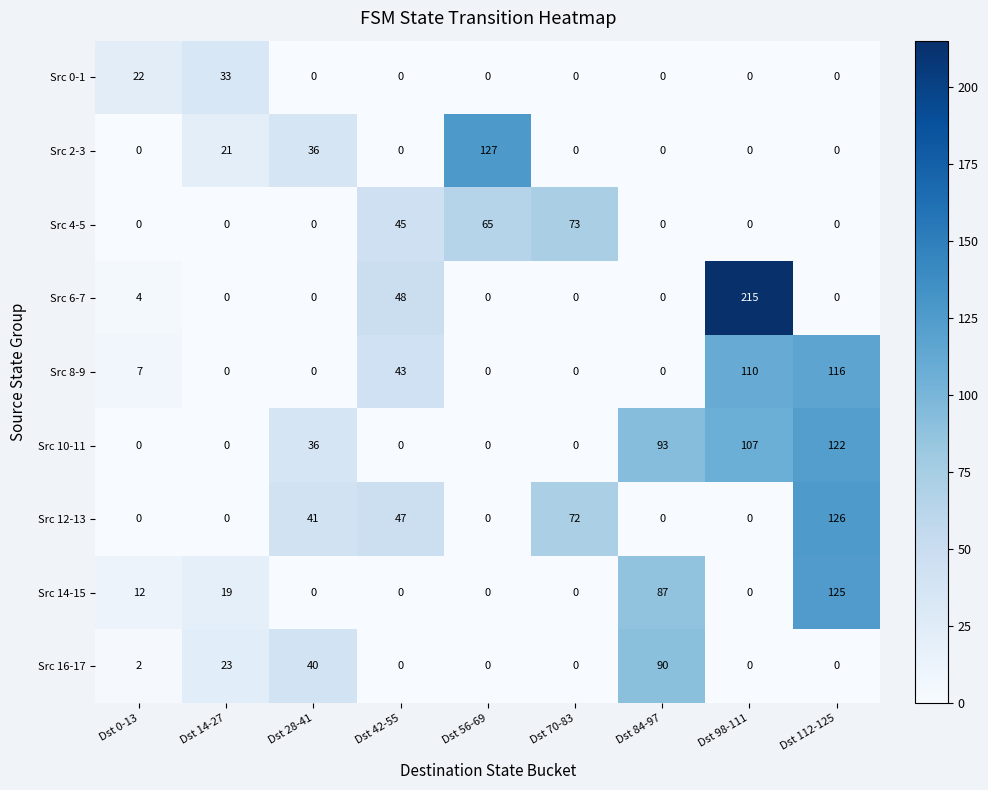

The Src 12-13 series shows 47 at Dst 42-55. True or false?

True